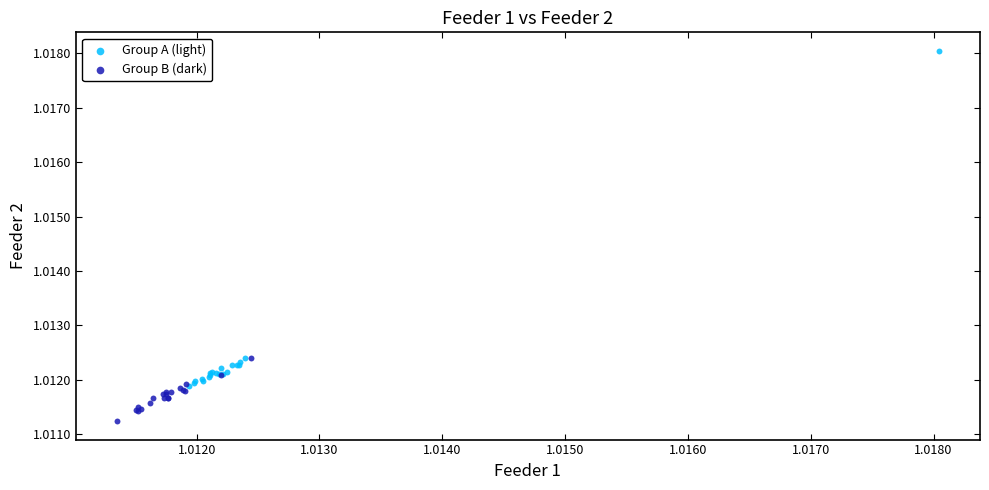

Which series reaches the maximum Y coordinate?

Group A (light)